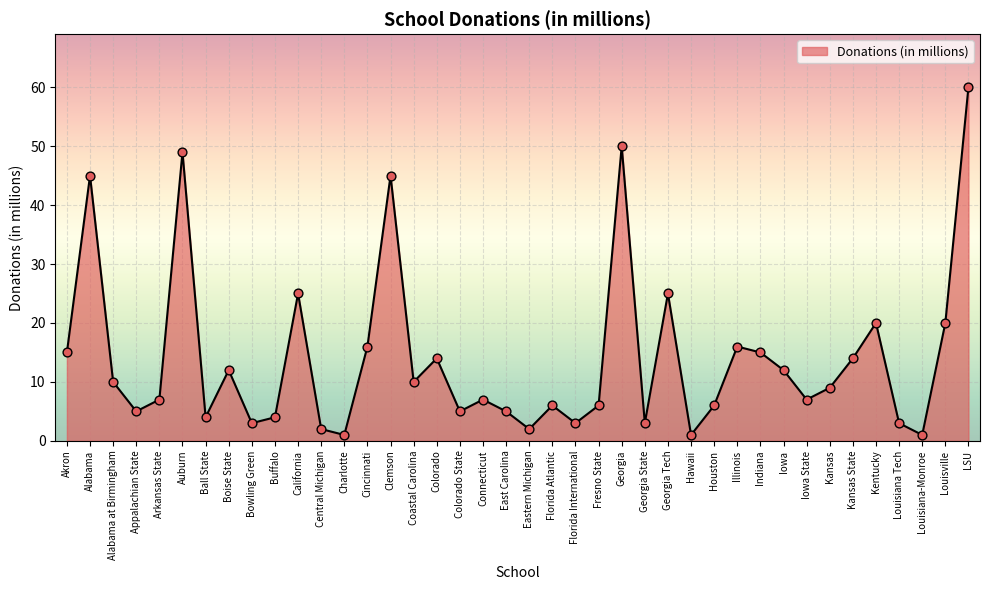

Between Georgia State and Louisiana-Monroe, which is larger?

Georgia State